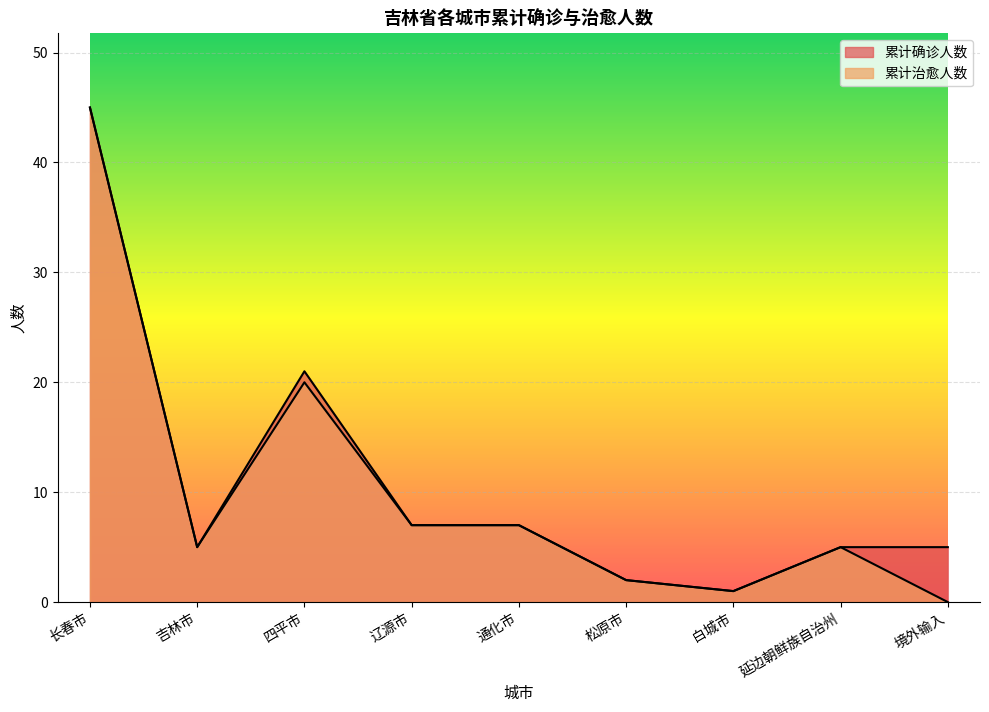

At 吉林市, list the series in order from largest to smallest.

累计确诊人数, 累计治愈人数